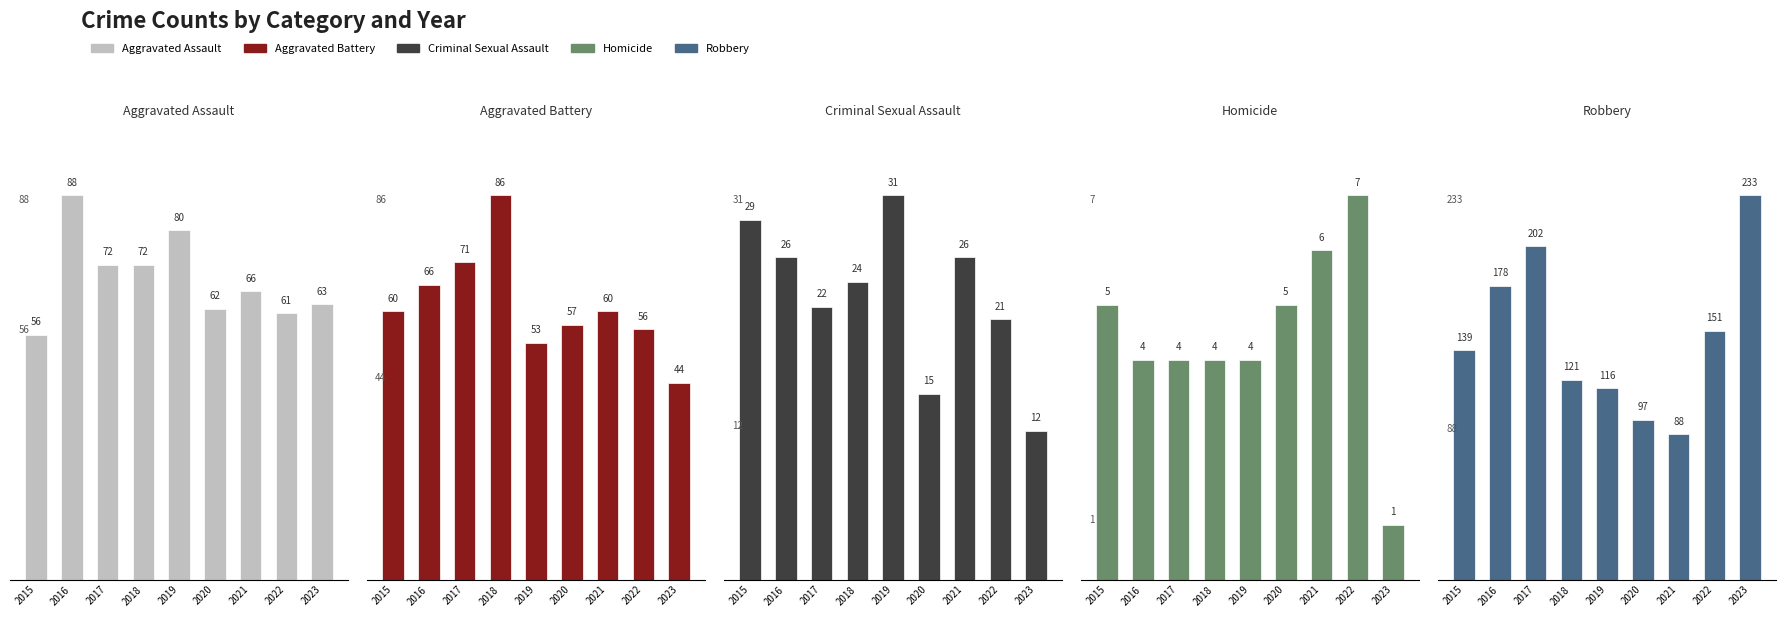

How many series are shown in this chart?

5